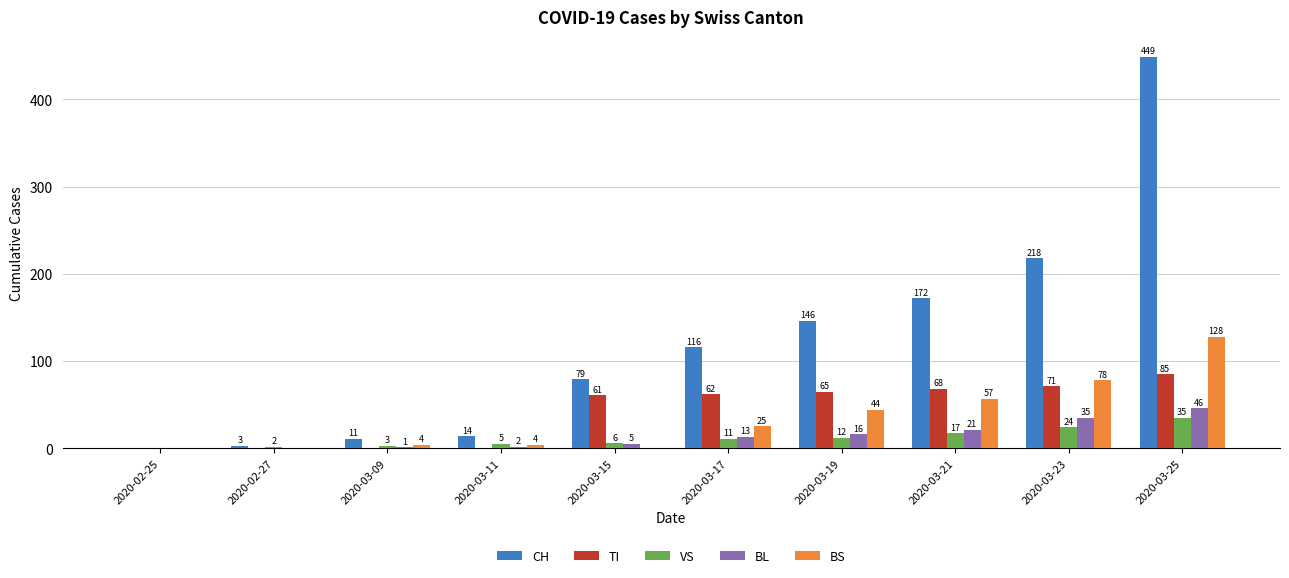

Count the number of categories in the chart.

10